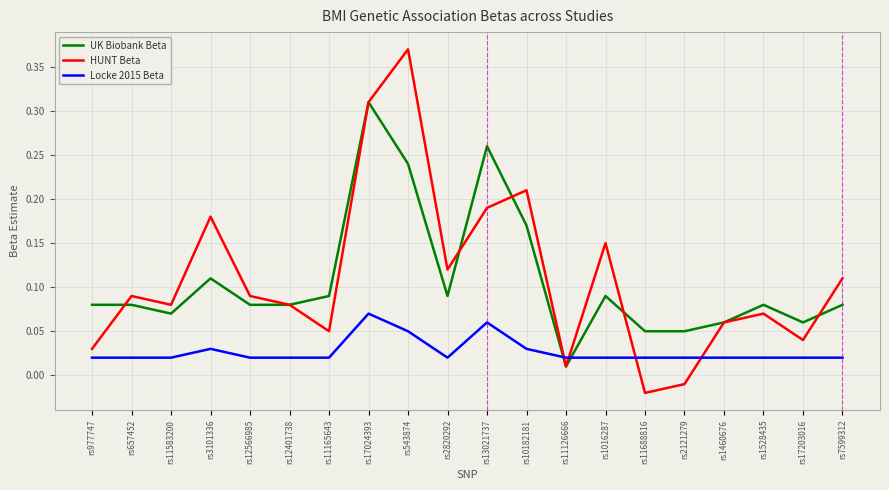

At which category does the chart reach its peak across all series?

rs543874